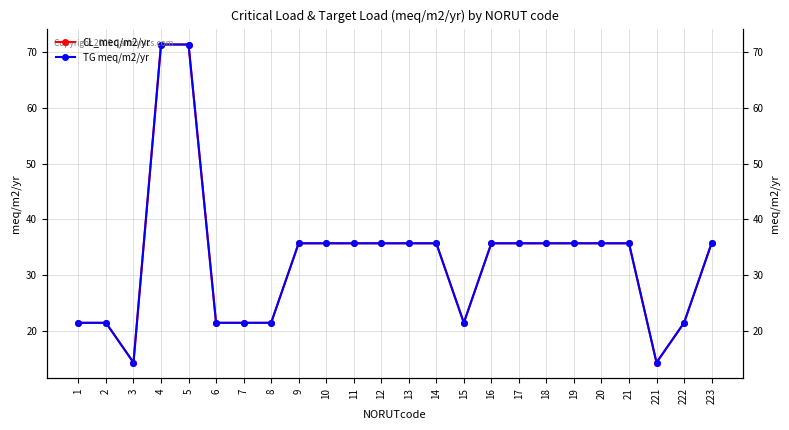

Which category has the lowest value in the TG meq/m2/yr series?

3